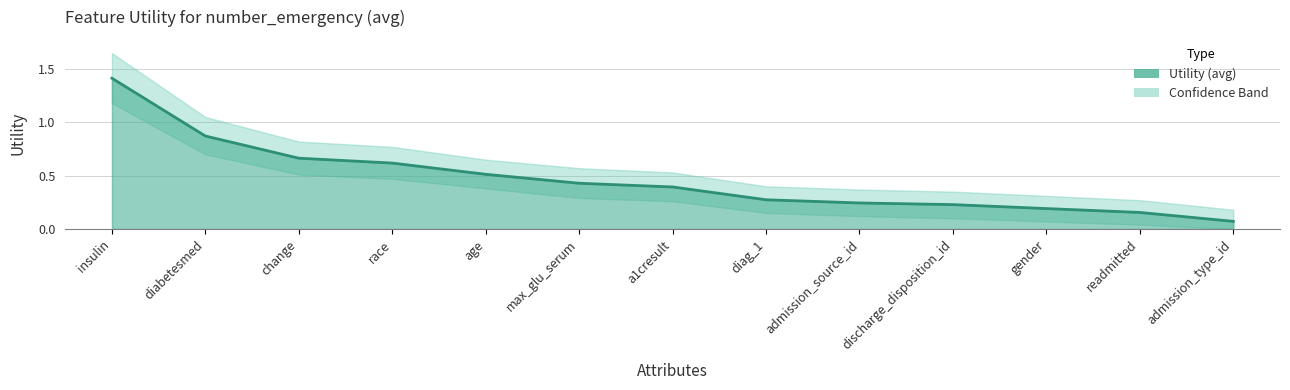

True or false: Utility and Utility_lower intersect in this chart.

False